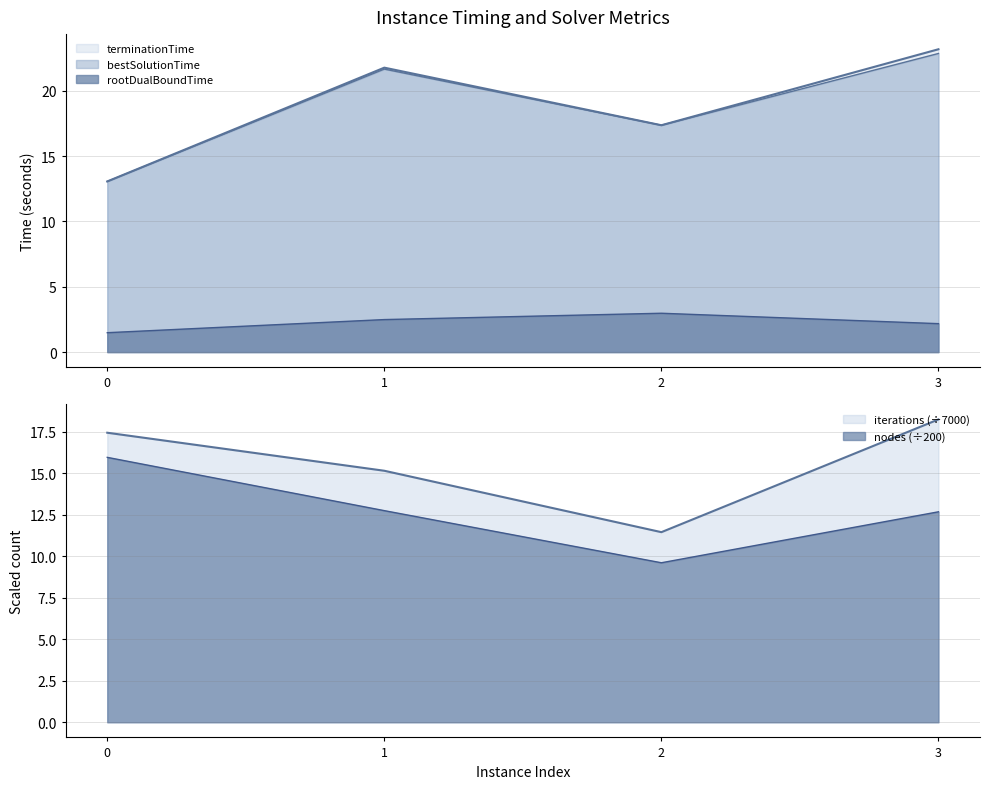

Reading left to right, list all the values displayed in this chart.

rootDualBoundTime: 0=1.5	1=2.5	2=3.0	3=2.2
bestSolutionTime: 0=13.1	1=21.7	2=17.4	3=22.8
terminationTime: 0=13.1	1=21.8	2=17.4	3=23.2
nodes: 0=16.0	1=12.8	2=9.6	3=12.7
iterations: 0=17.4	1=15.2	2=11.5	3=18.2